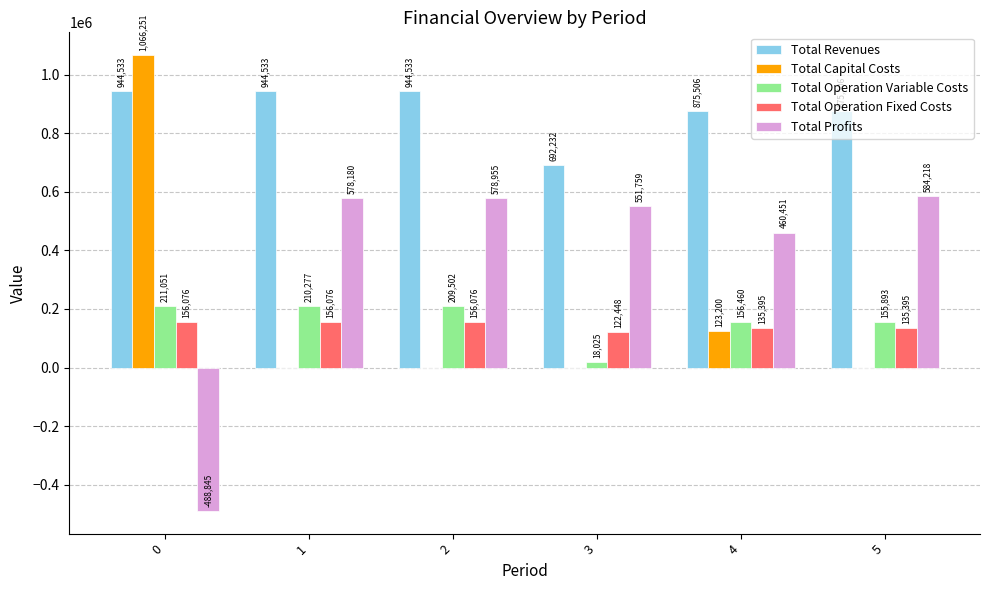

True or false: Total Revenues has a value of 1643399.2 at 1.

False